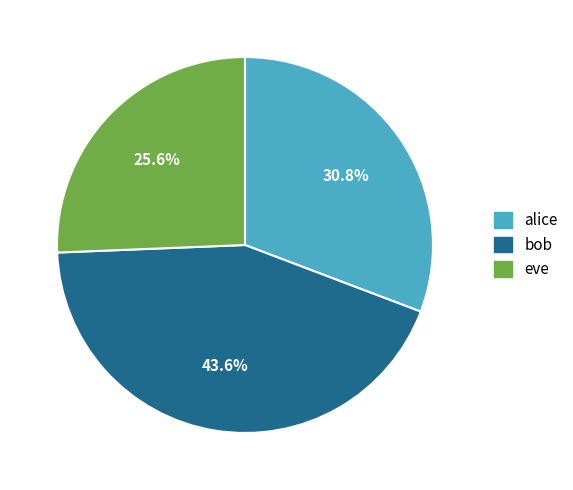

To the nearest percent, what is the difference between the bob and alice slice percentages?

13%